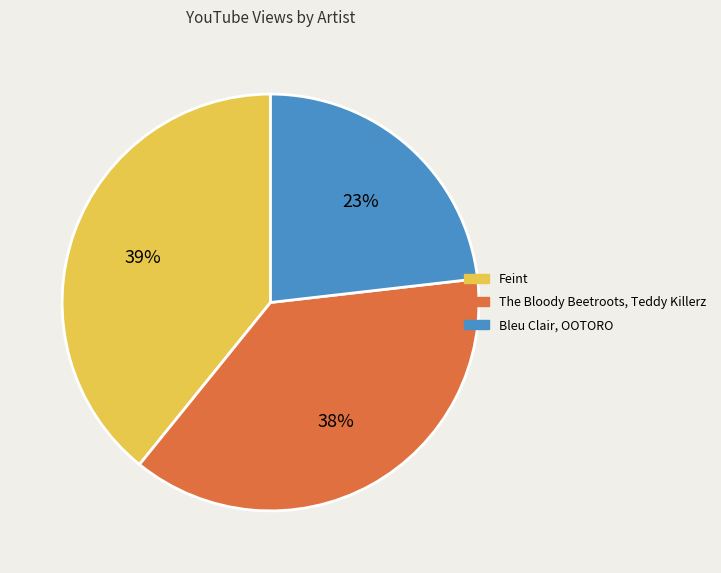

What percentage is the The Bloody Beetroots, Teddy Killerz slice, to the nearest percent?

38%